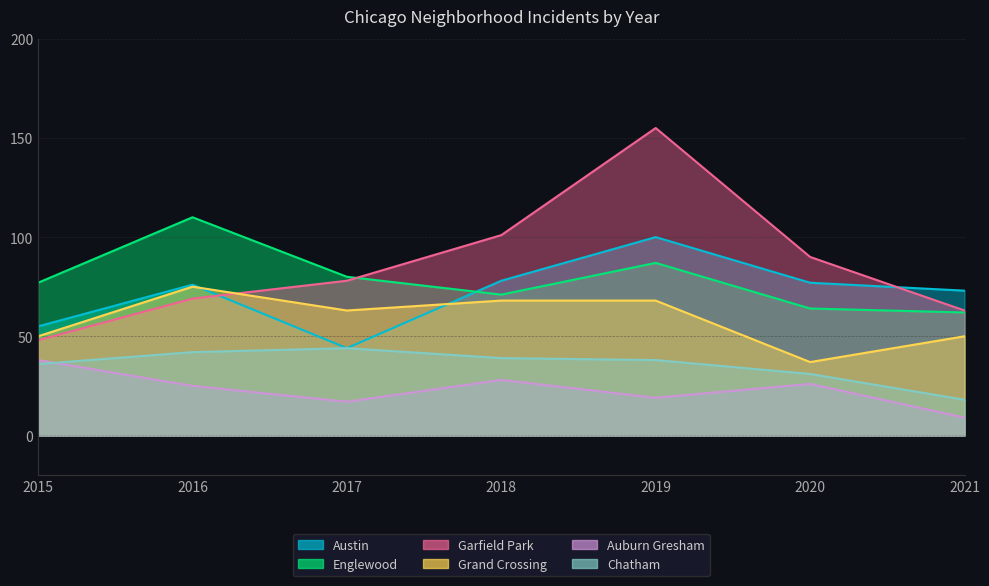

At 2017, list the series in order from largest to smallest.

Englewood, Garfield Park, Grand Crossing, Austin, Chatham, Auburn Gresham